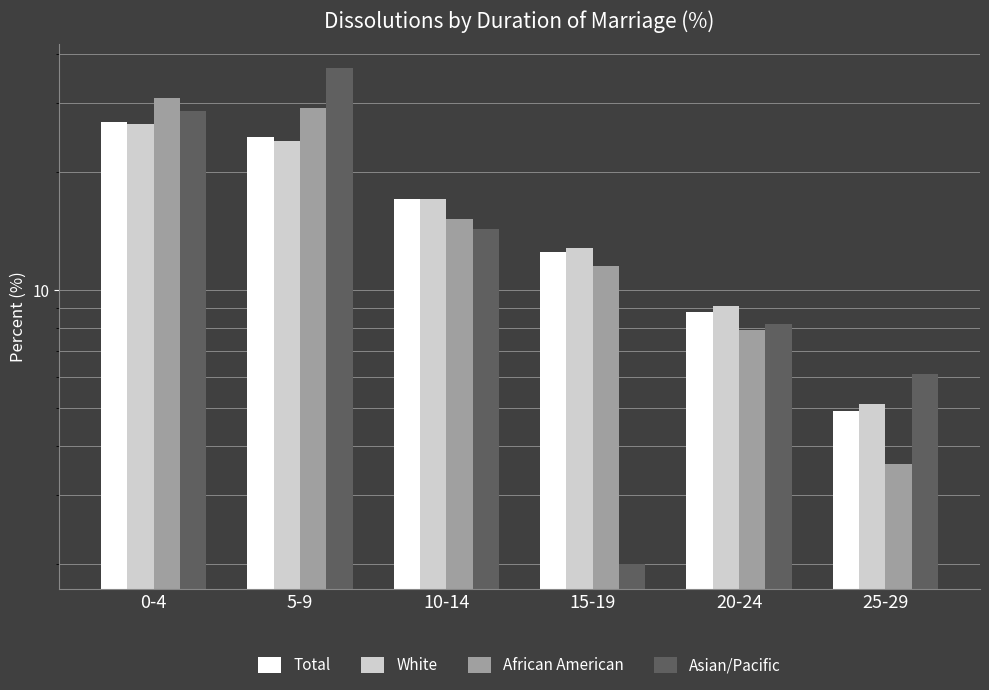

How many bars are there in each group?

4